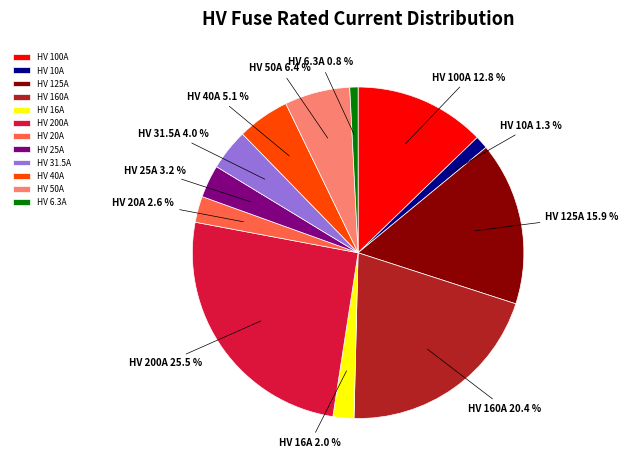

Count the number of slices in the pie.

12